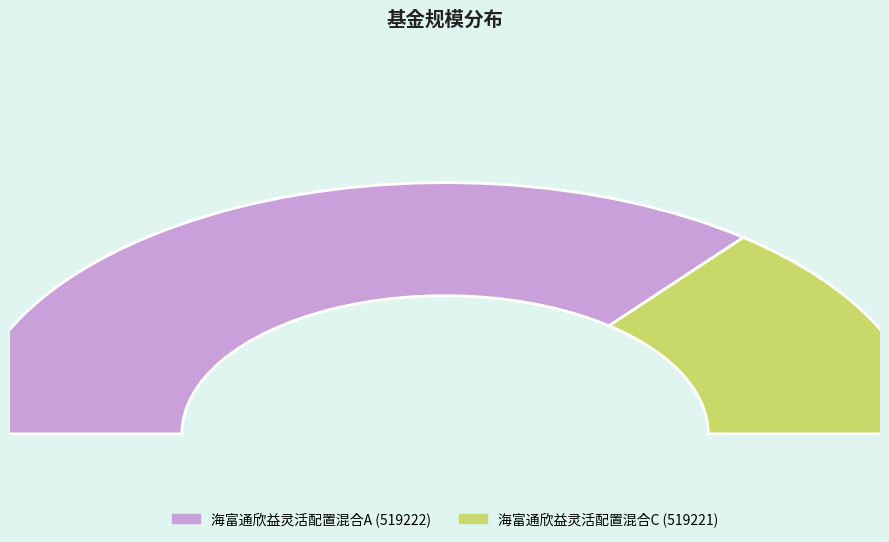

To the nearest percent, what portion does 海富通欣益灵活配置混合A represent?

71%